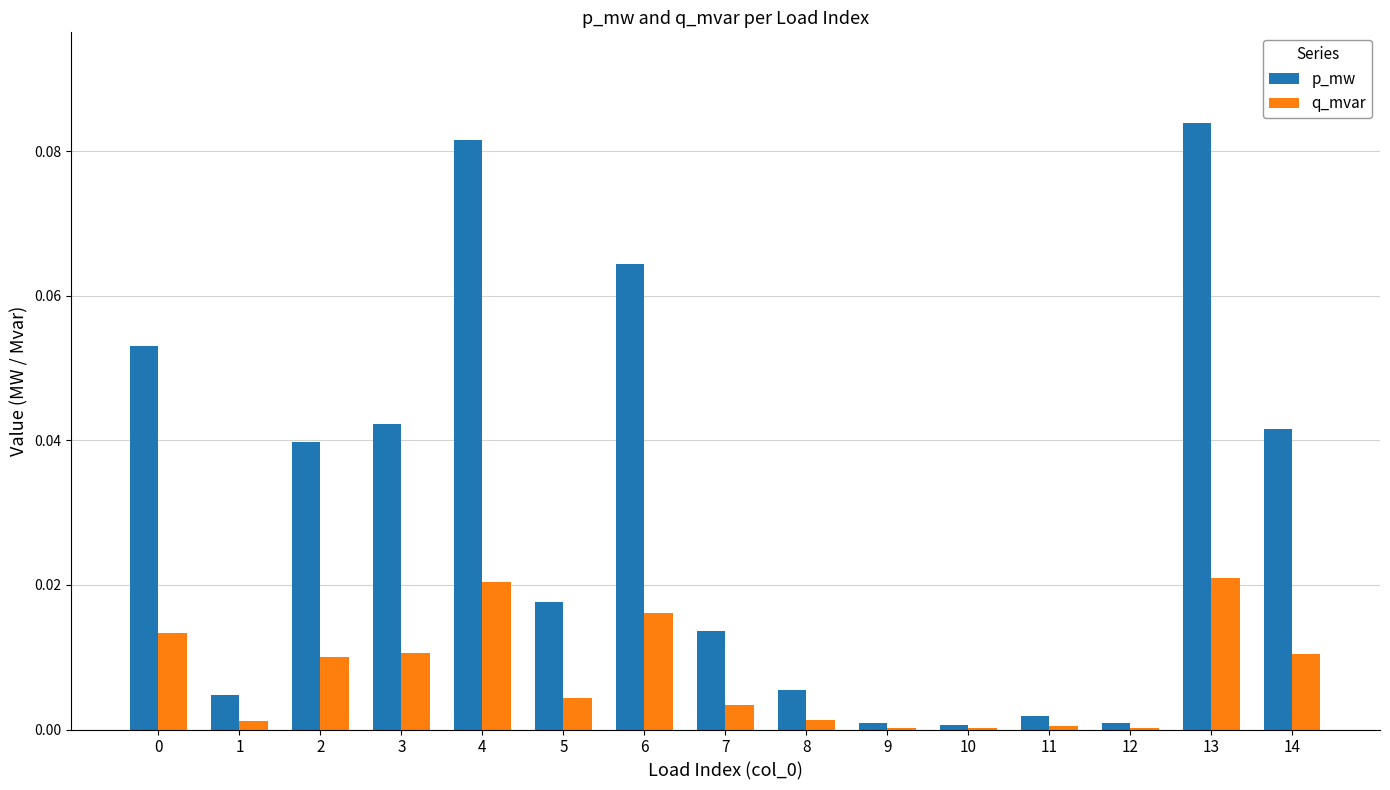

How many data points does each series have?

15